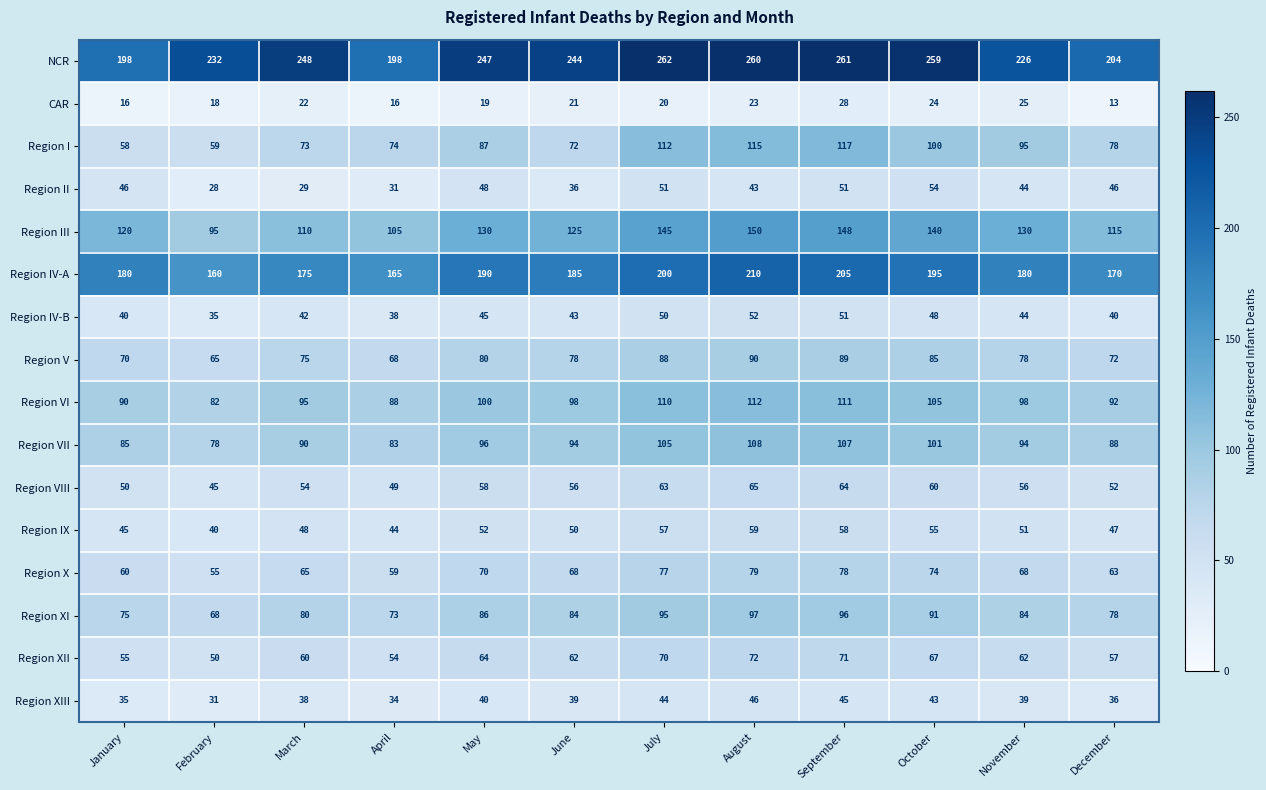

Rank the series at July from highest to lowest value.

NCR, Region IV-A, Region III, Region I, Region VI, Region VII, Region XI, Region V, Region X, Region XII, Region VIII, Region IX, Region II, Region IV-B, Region XIII, CAR